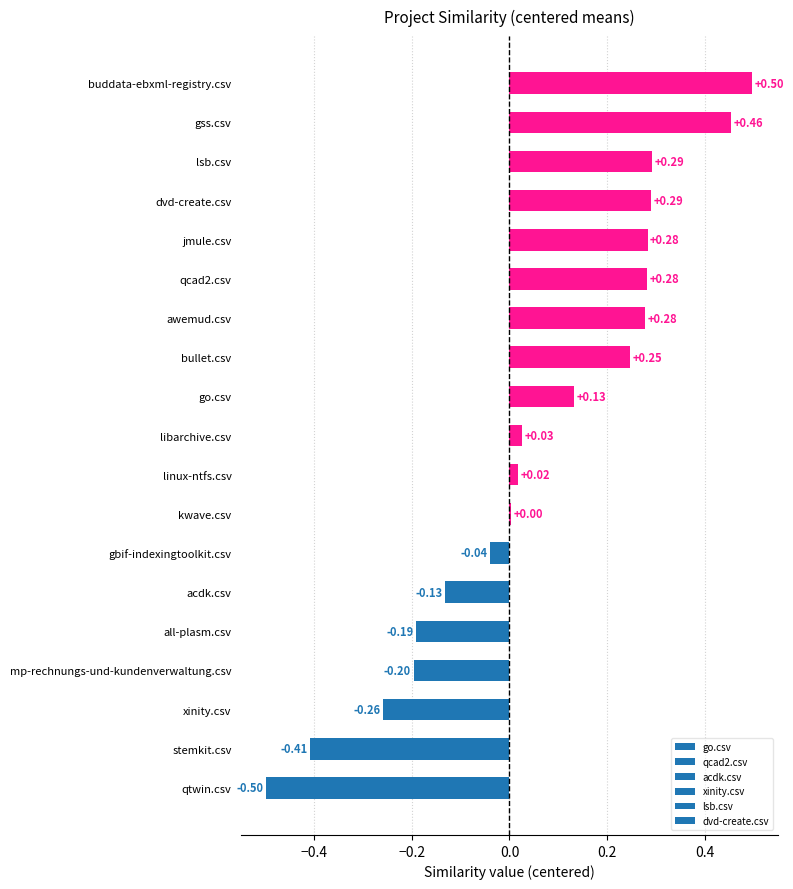

What is the difference between the values at acdk.csv and qtwin.csv?

0.4